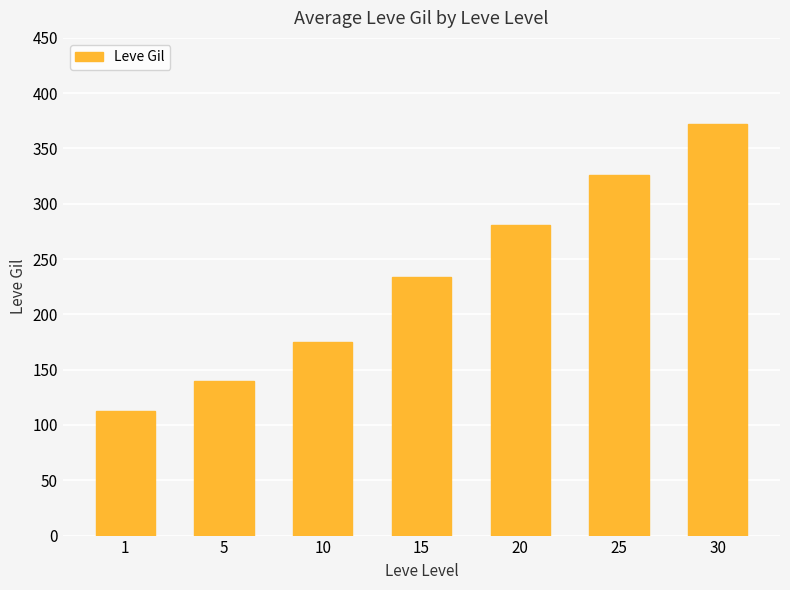

Reading right to left, transcribe all the data shown in this chart.

372	326	281	234	175	140	113